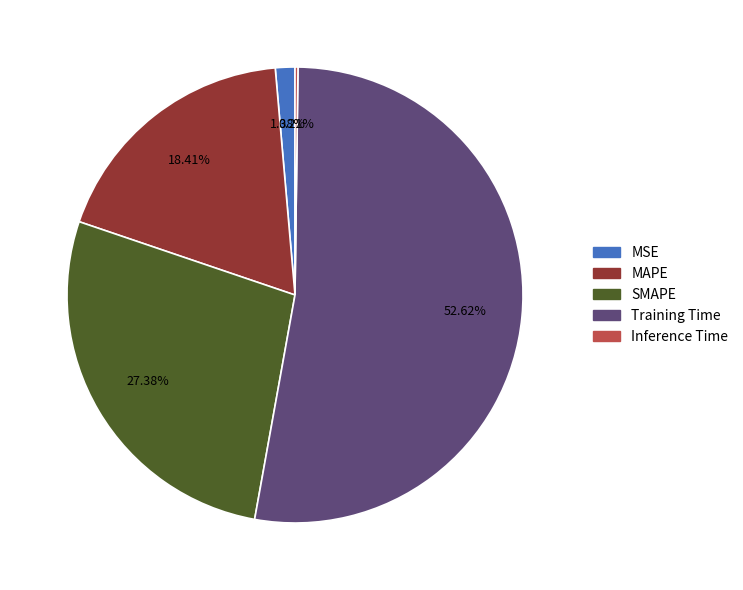

Is the sum of Training Time and MSE greater than half?

Yes